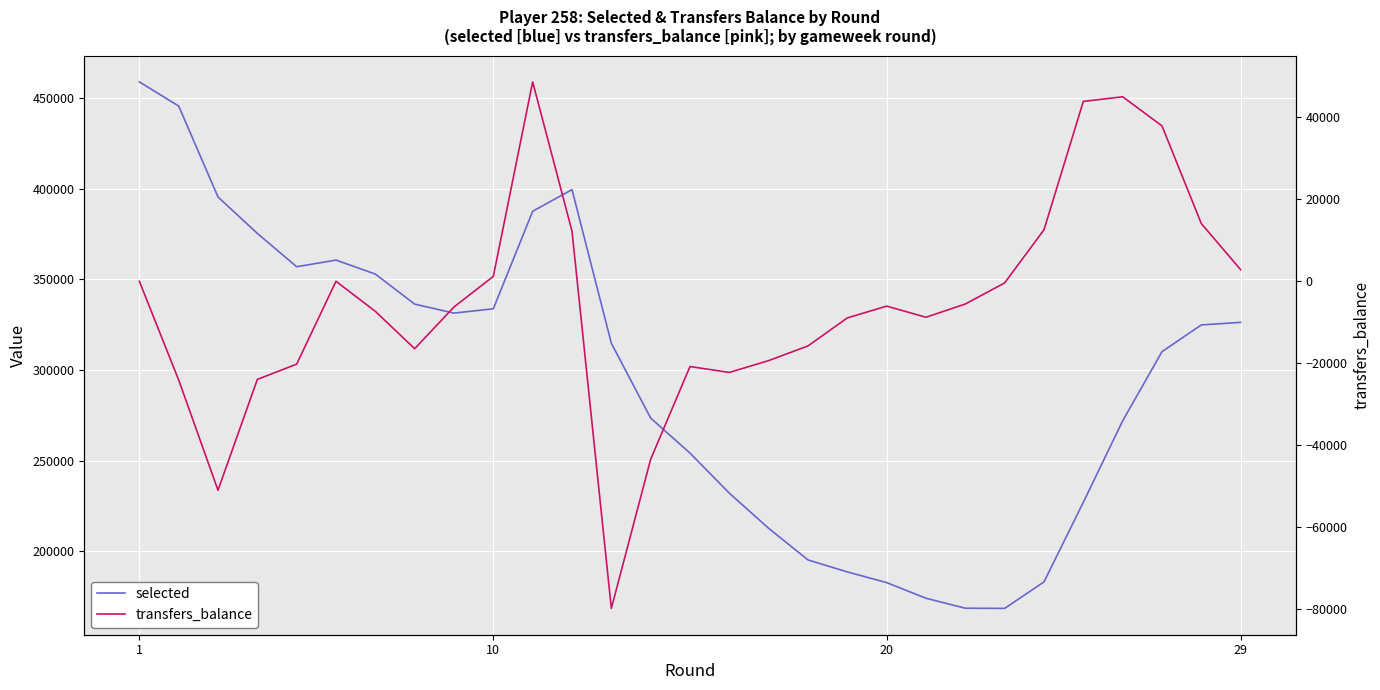

Is this an area chart (filled region under the line)?

No